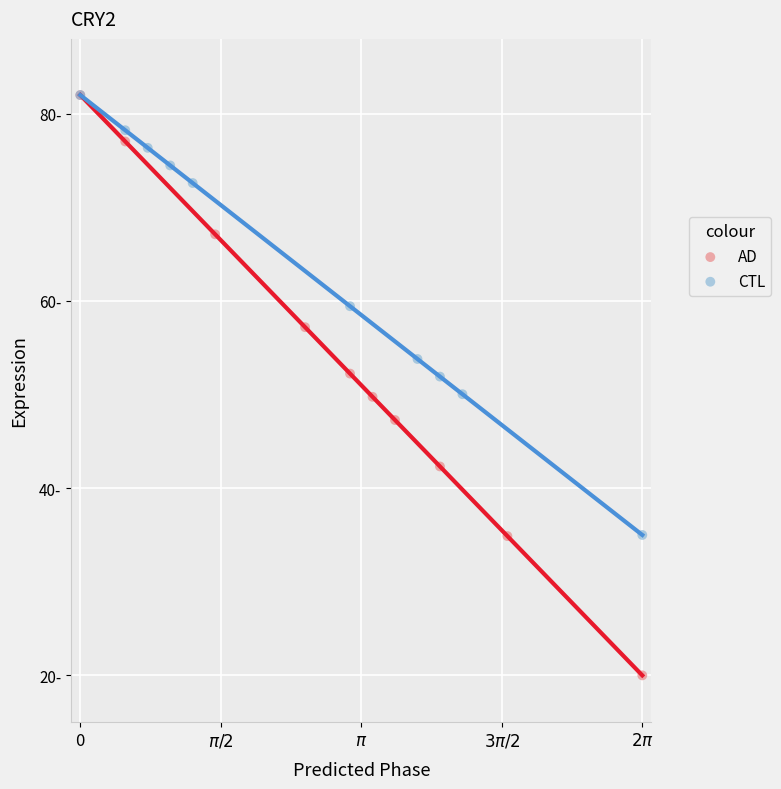

Which series reaches the minimum Y coordinate?

AD